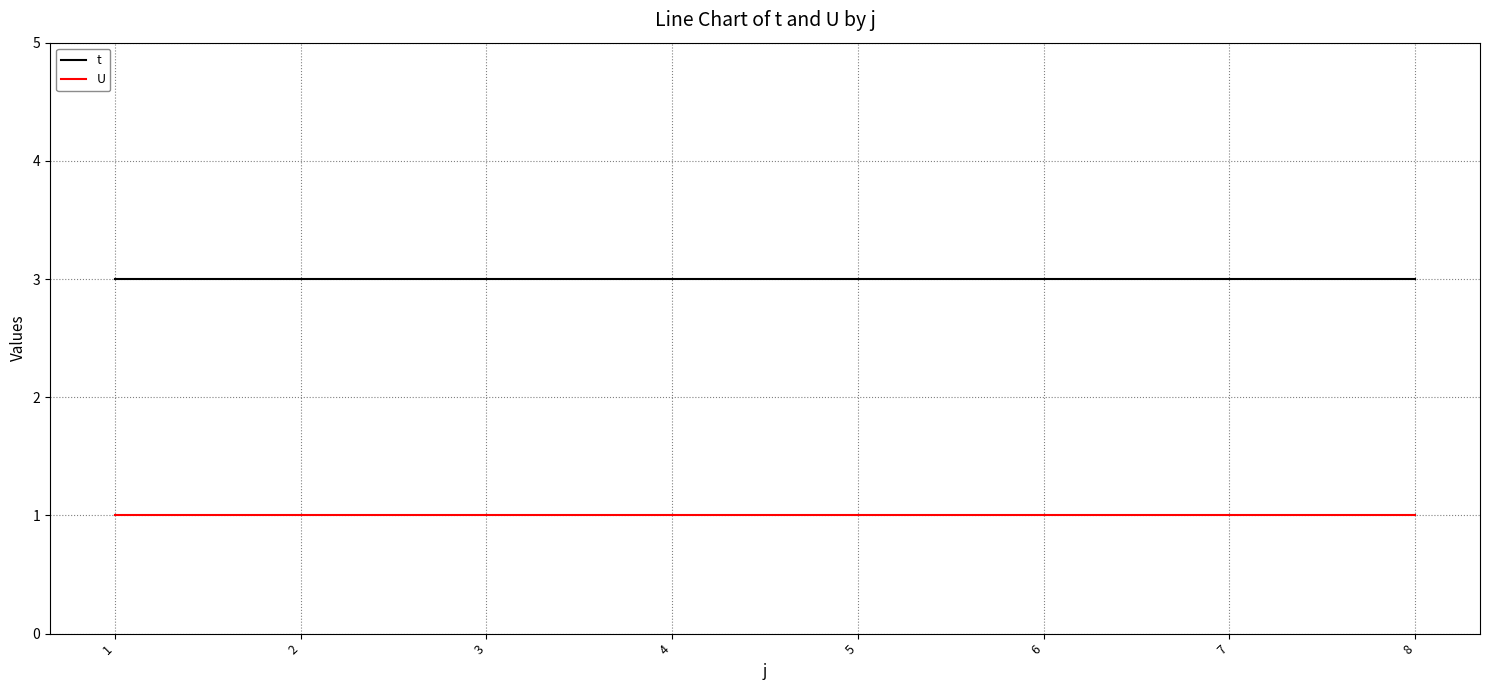

What is the total value across all series at 3?

4